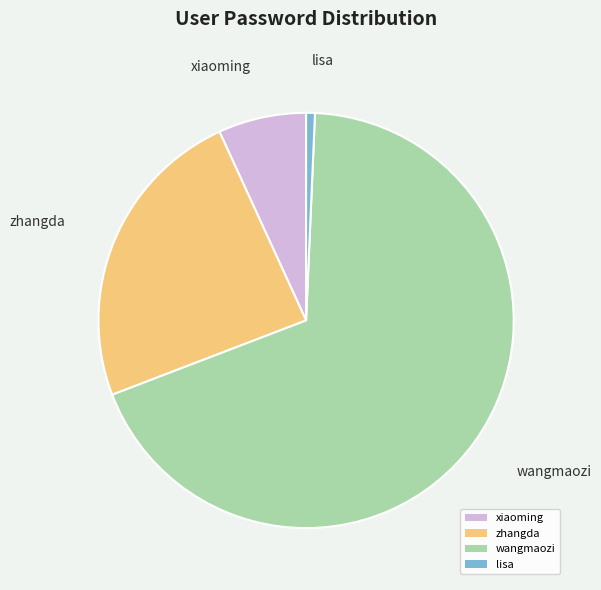

How many slices are in this pie chart?

4